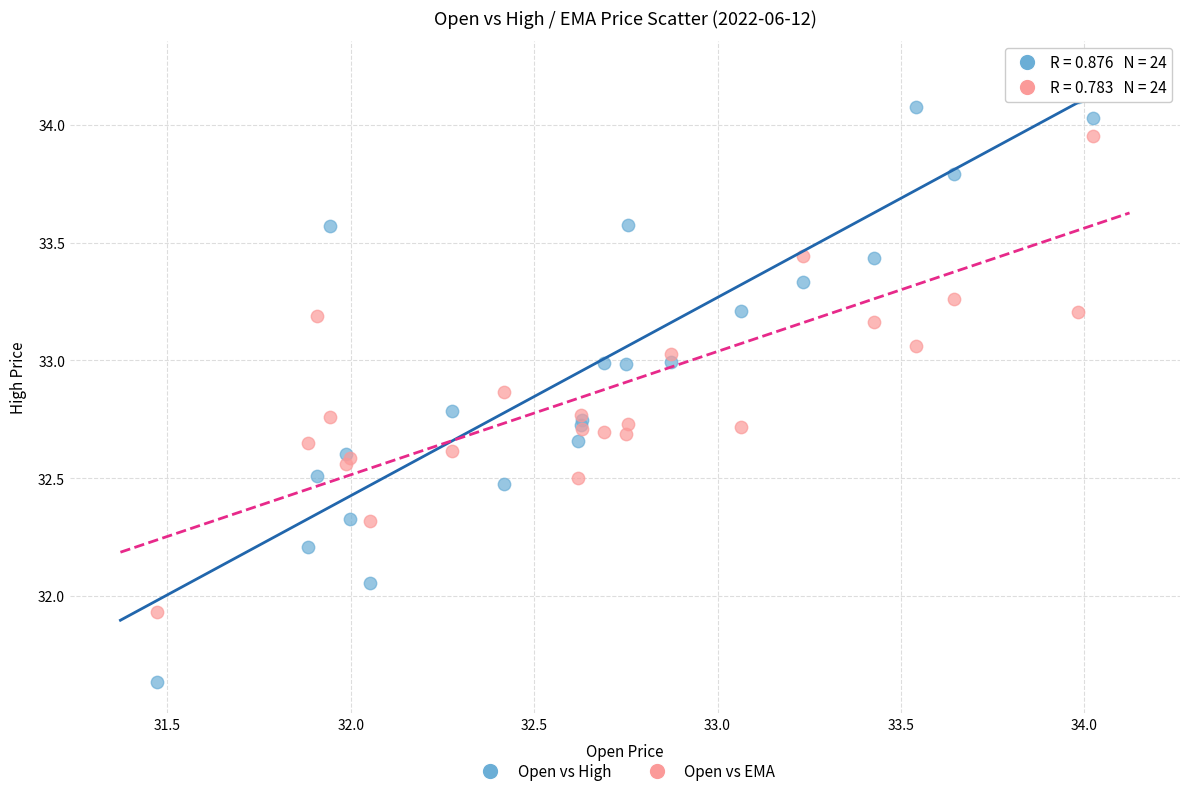

Which series contains the lowest Y value?

Open vs High